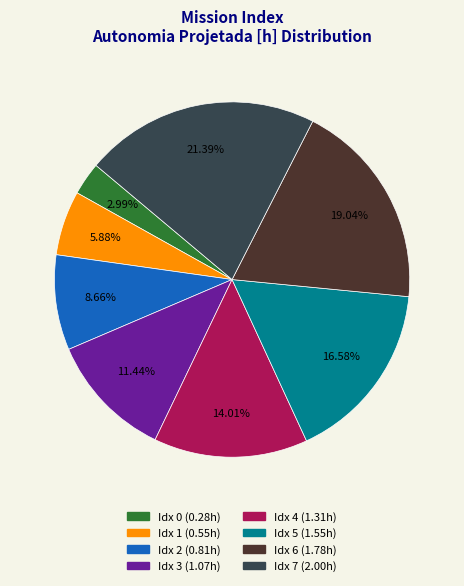

Does any single category account for the majority?

No